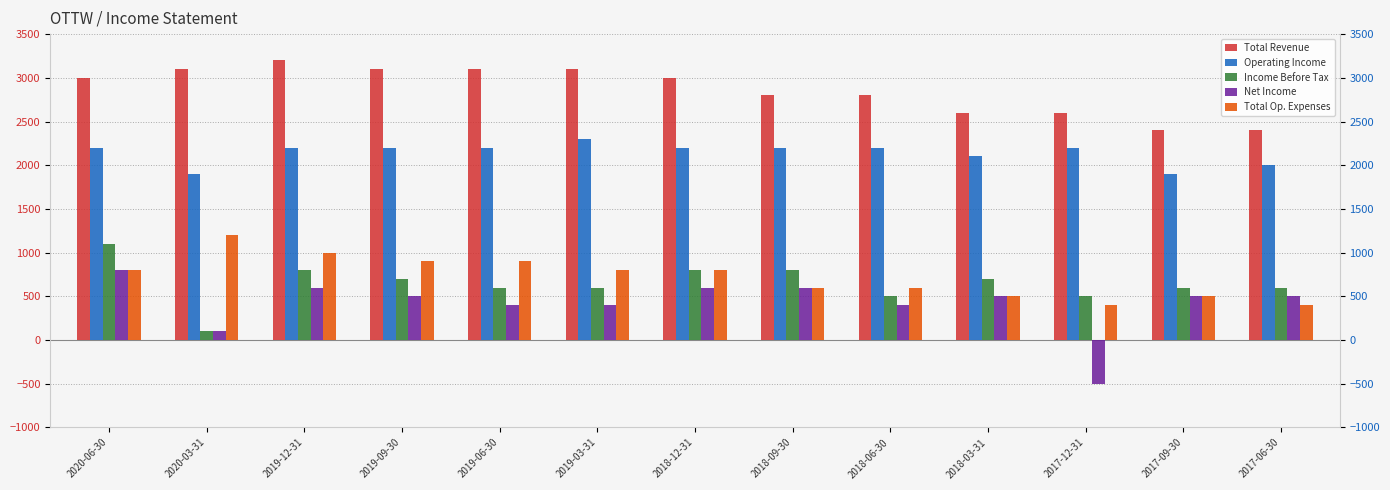

Does the chart contain stacked bars?

No